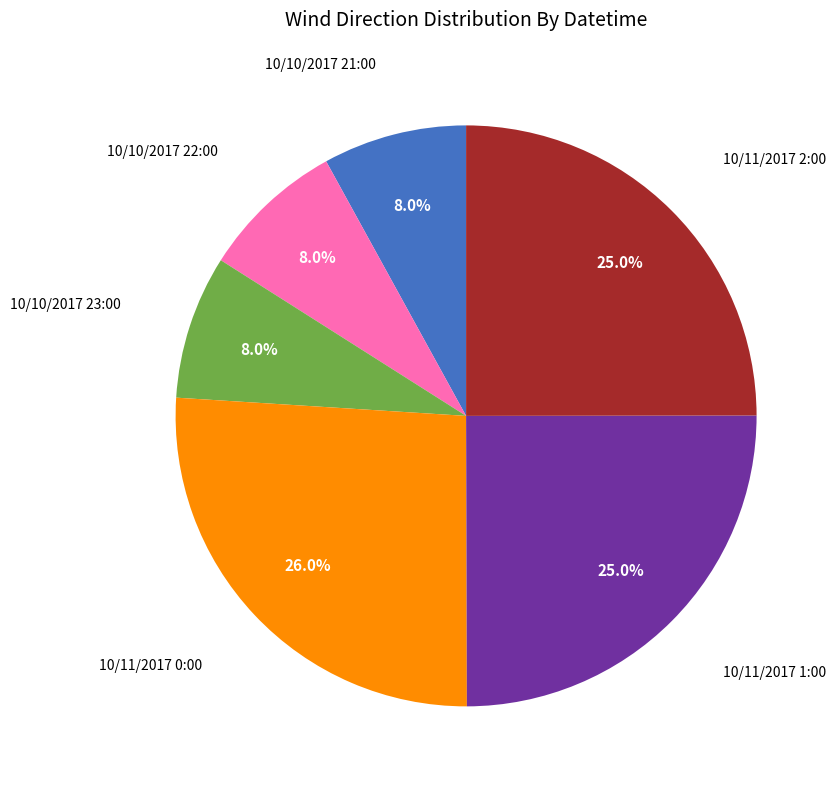

Does any single category account for the majority?

No